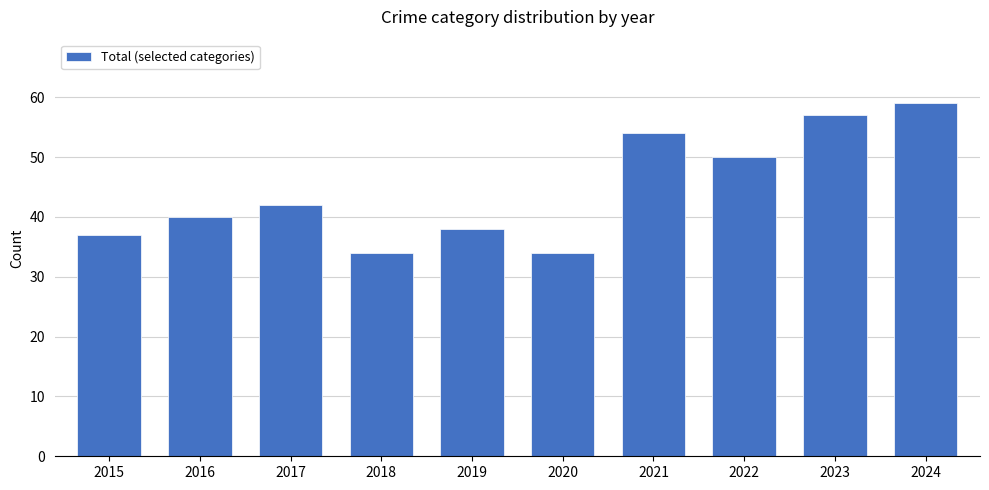

Read the value at 2019.

38